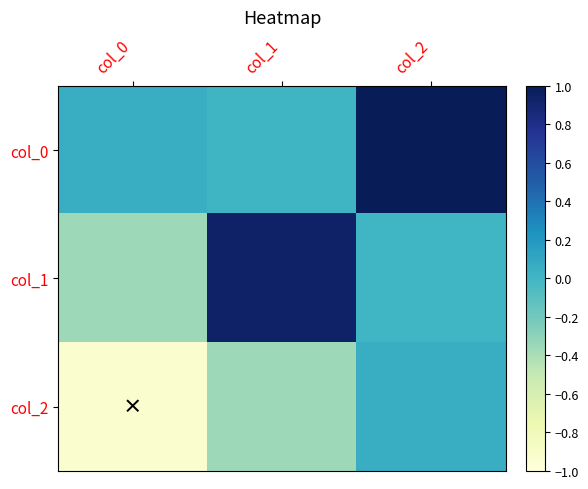

At which category does the chart reach its peak across all series?

col_2